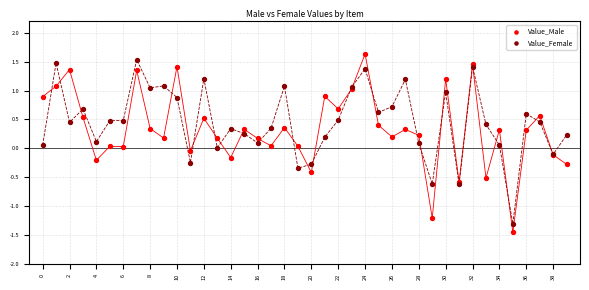

What are all the series names shown in the legend?

Value_Male, Value_Female